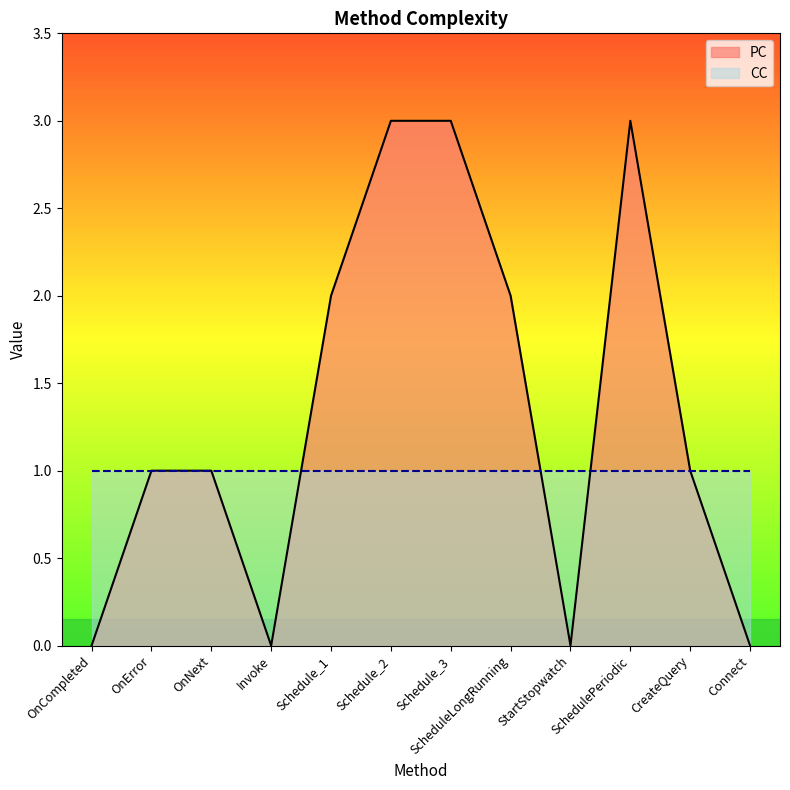

Does the chart display data point markers on the line(s)?

No